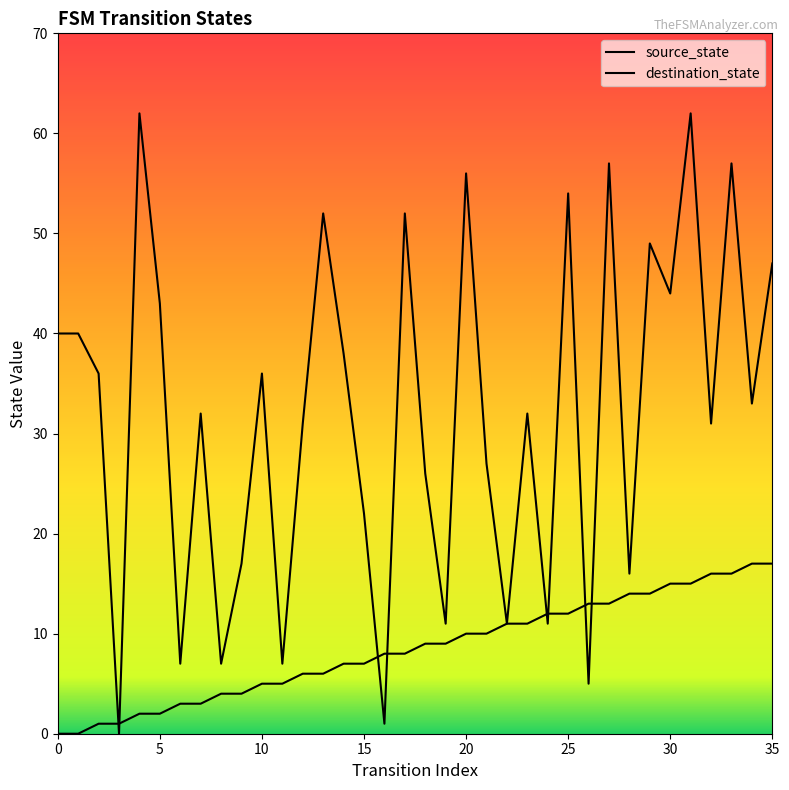

What is the value of the destination_state point at the 10th from the left?

17